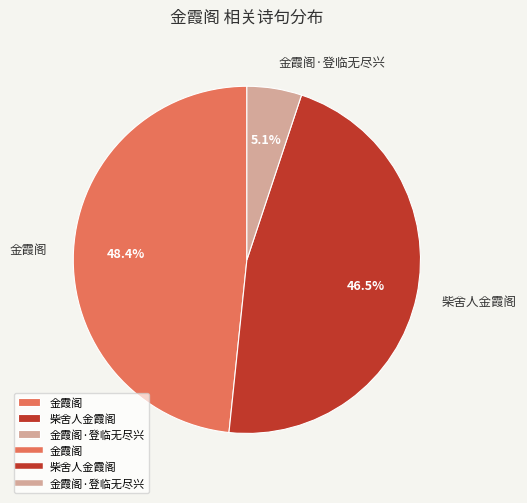

Does 柴舍人金霞阁 account for over 50% of the chart?

No